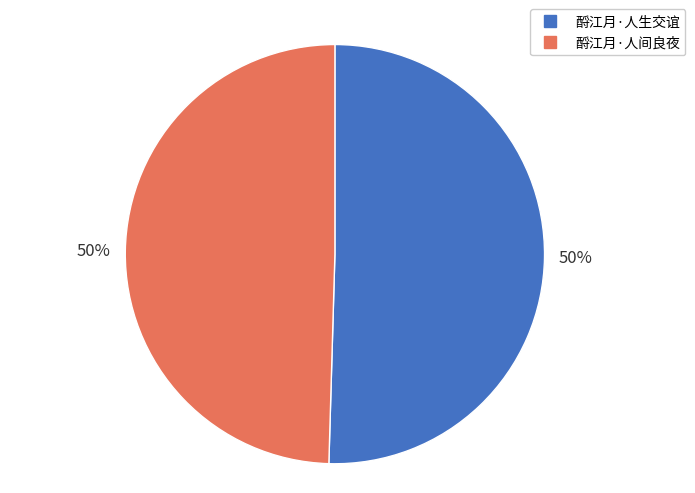

To the nearest percent, what is the average slice percentage?

50%